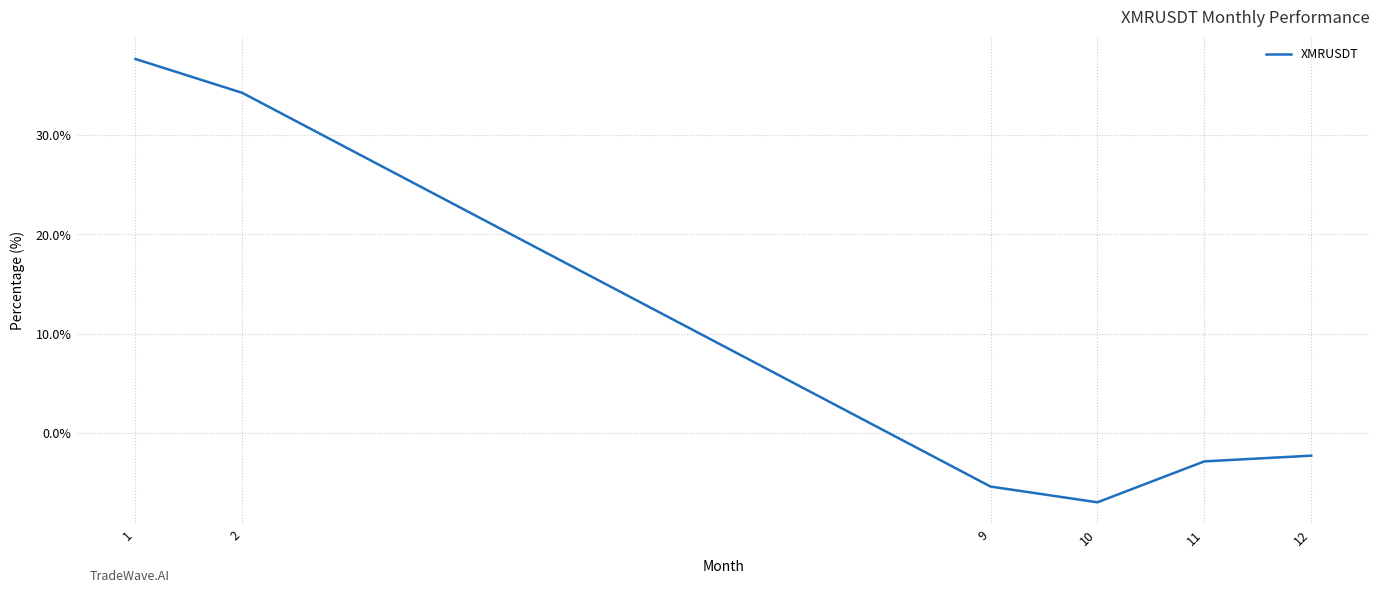

How many values are above zero?

2